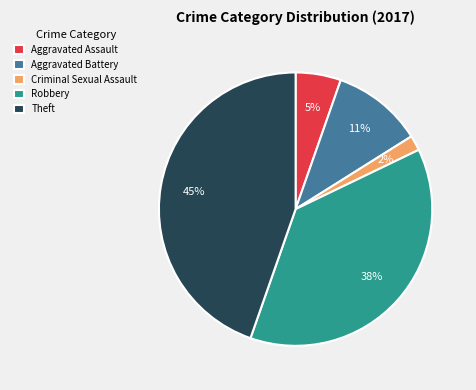

Rank the categories by value from highest to lowest.

Theft, Robbery, Aggravated Battery, Aggravated Assault, Criminal Sexual Assault